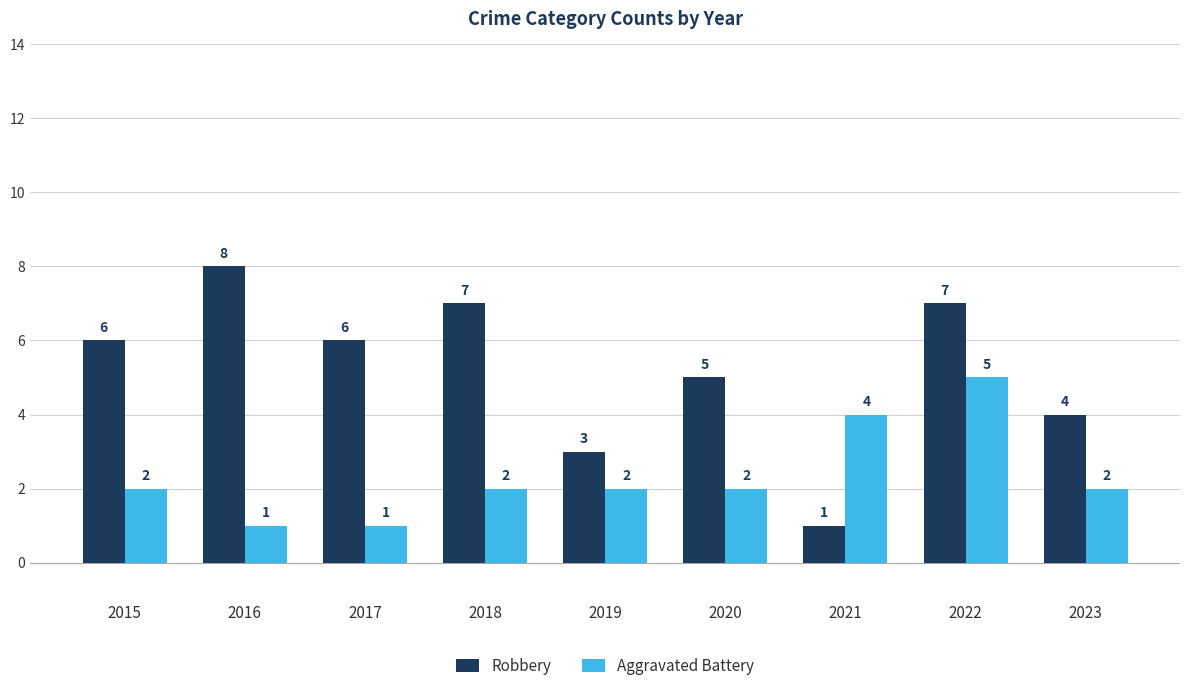

List the series in order of their peak value, highest first.

Robbery, Aggravated Battery